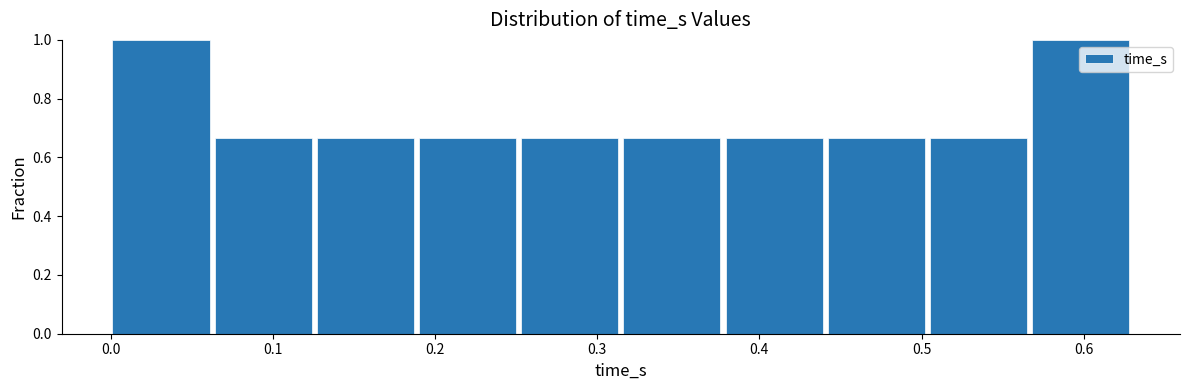

Reading left to right, list every bar in this chart as the range it spans on the x-axis followed by its height. Neither the bar edges nor the heights are printed on the chart, so give them approximately, as read against the axes.

0.00 to 0.06: 1.00
0.06 to 0.13: 0.66
0.13 to 0.19: 0.66
0.19 to 0.25: 0.66
0.25 to 0.32: 0.66
0.32 to 0.38: 0.66
0.38 to 0.44: 0.66
0.44 to 0.51: 0.66
0.51 to 0.57: 0.66
0.57 to 0.63: 1.00